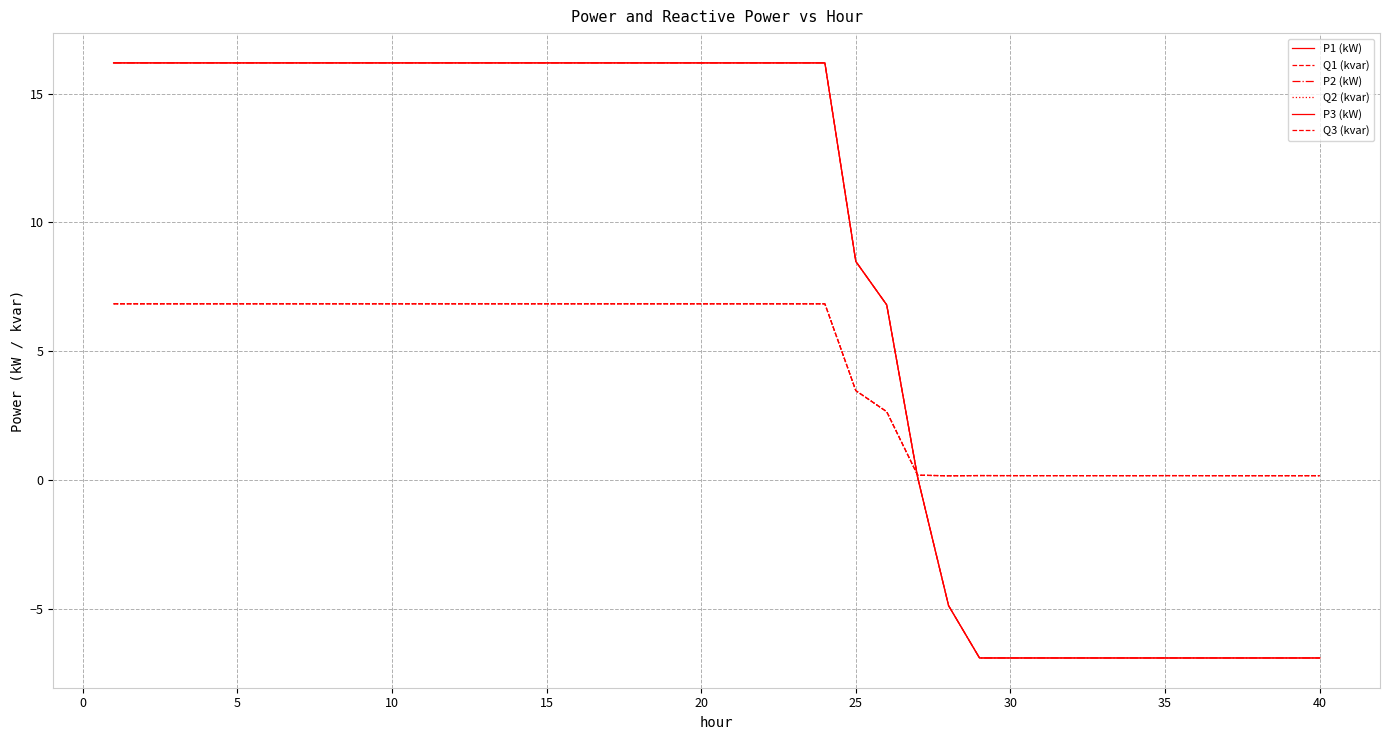

Is this an area chart (filled region under the line)?

No